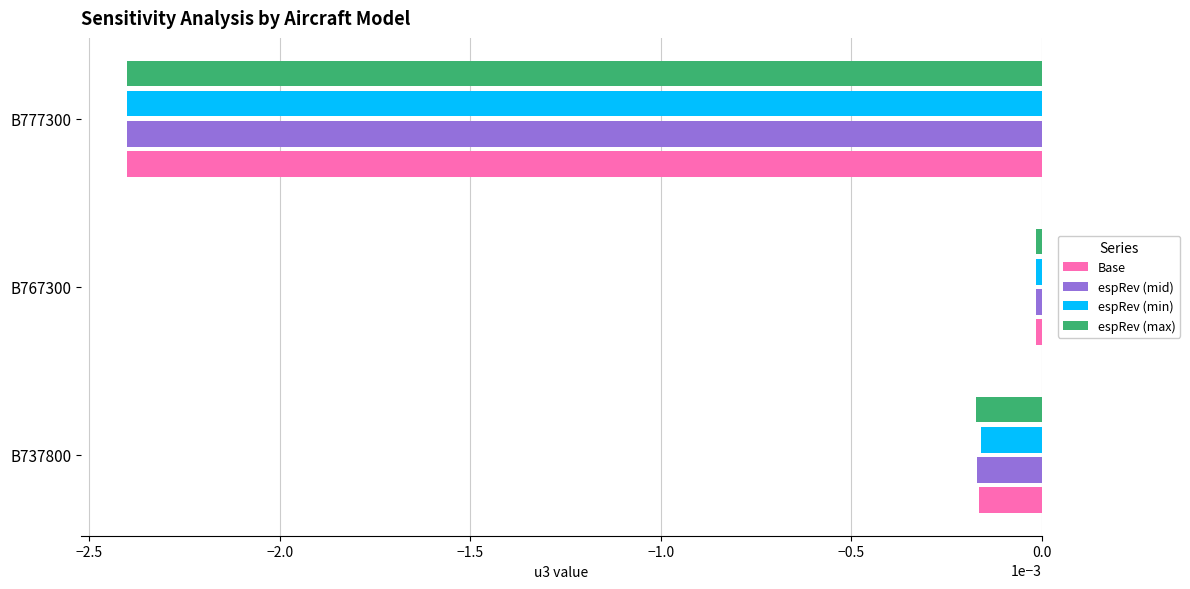

At which category does the chart reach its minimum across all series?

B777300